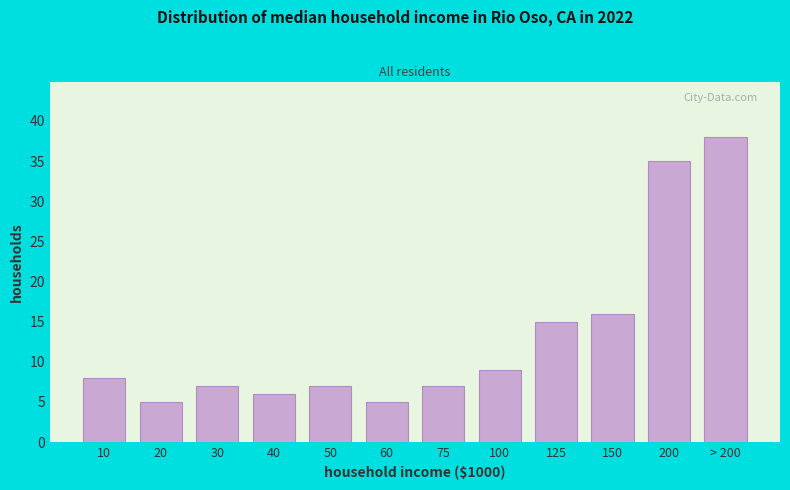

Reading left to right, extract all data points from this chart.

8	5	7	6	7	5	7	9	15	16	35	38